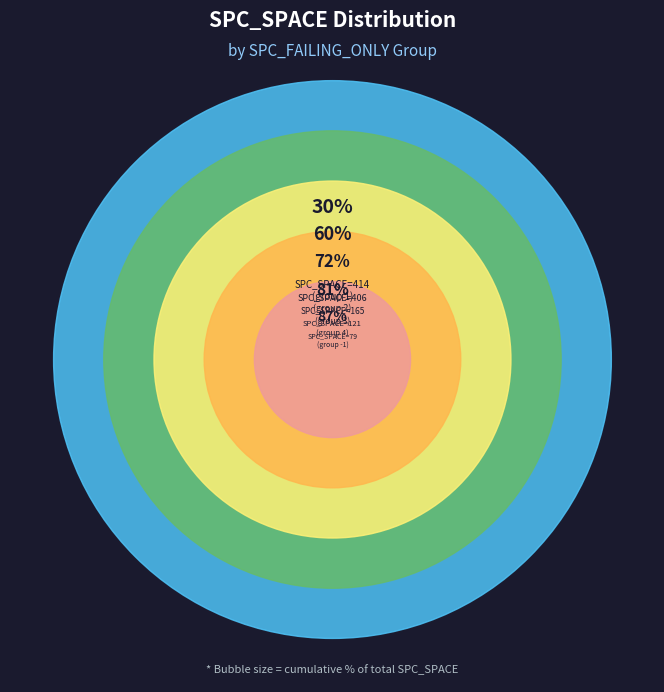

Does 3 represent more than half of the total?

No